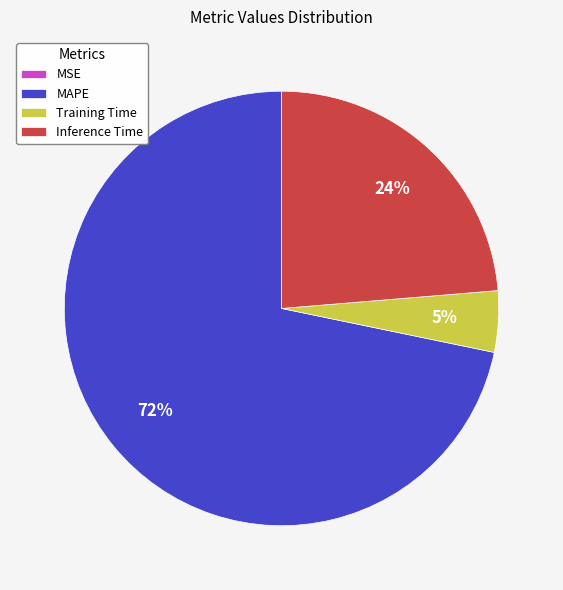

Is there a majority slice in this chart?

Yes